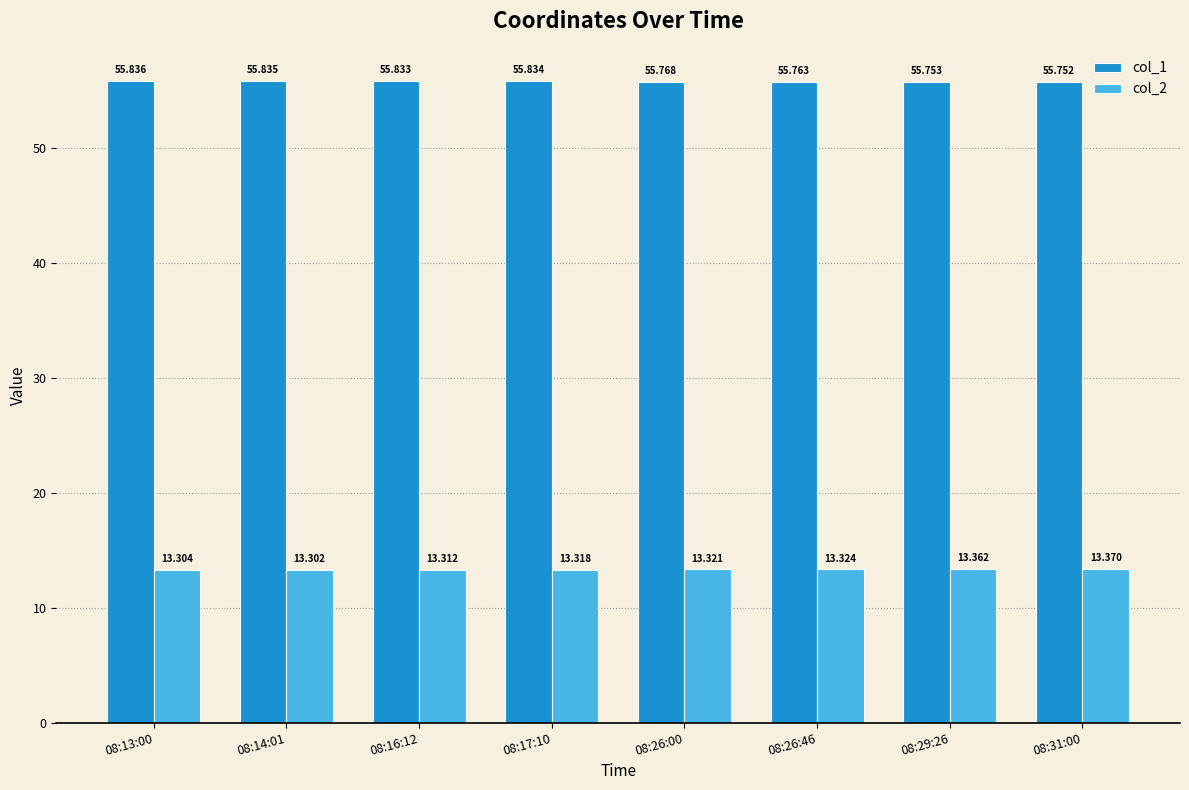

What is the sum of the col_2 values at 08:16:12 and 08:31:00?

26.7